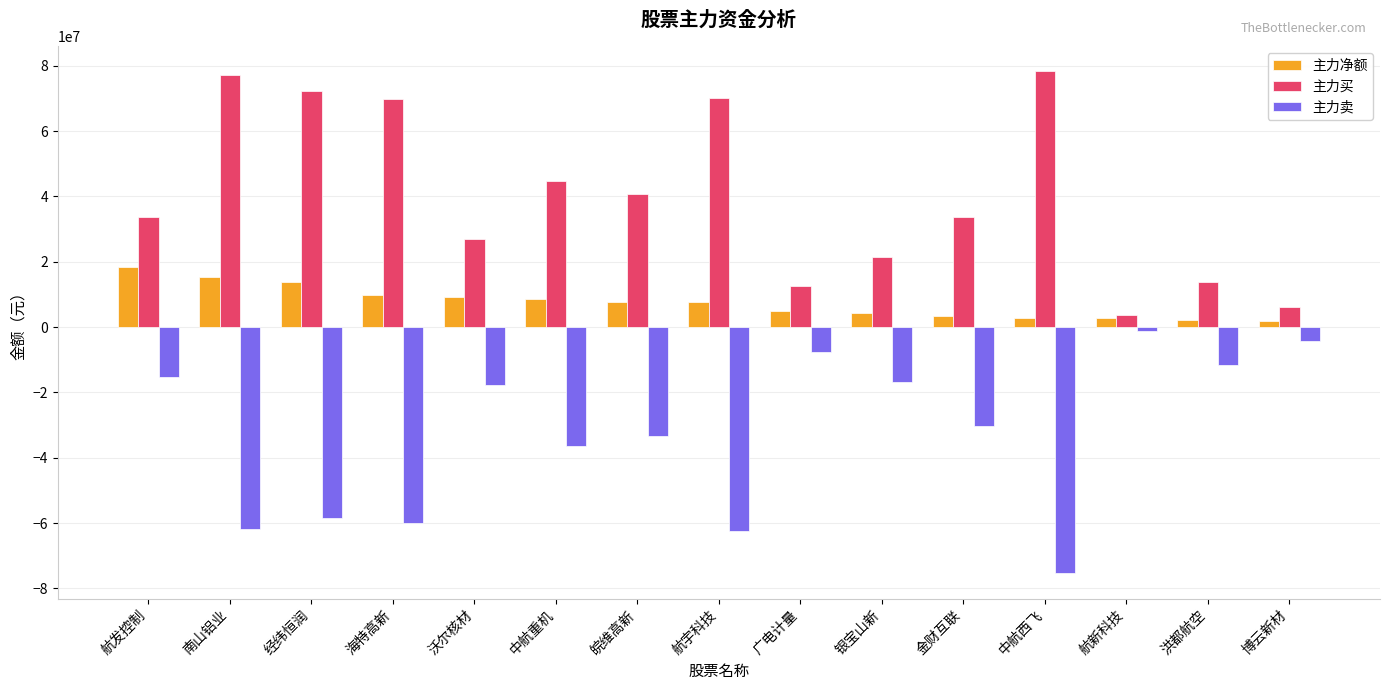

What is the sum of all 主力净额 values?

112702118